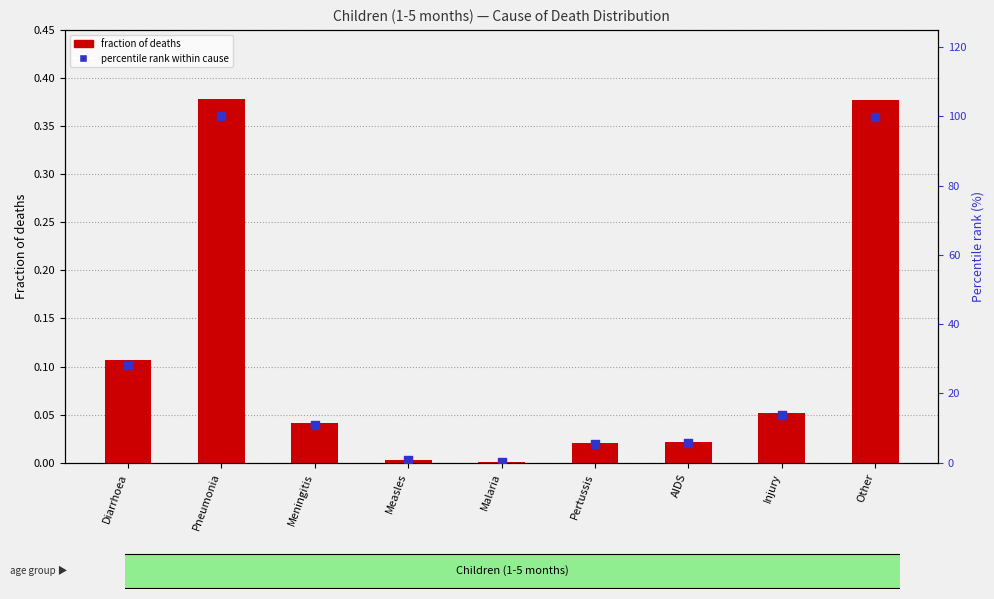

Is the value of percentile rank within cause at Diarrhoea greater than the value of fraction of deaths at Diarrhoea?

Yes